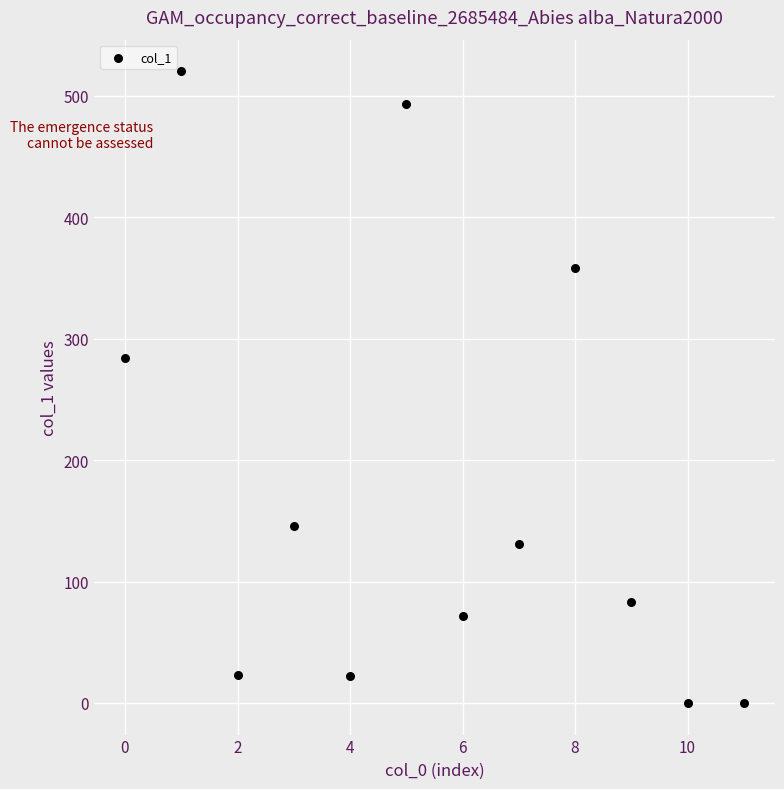

What is the average Y value?

178